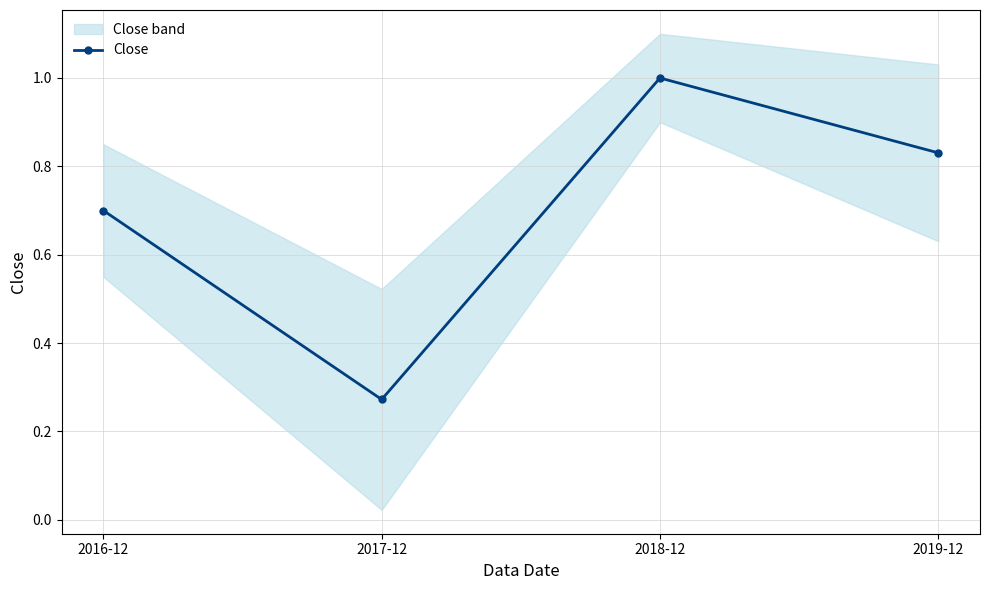

Reading left to right, transcribe all the data shown in this chart.

0.7	0.3	1.0	0.8